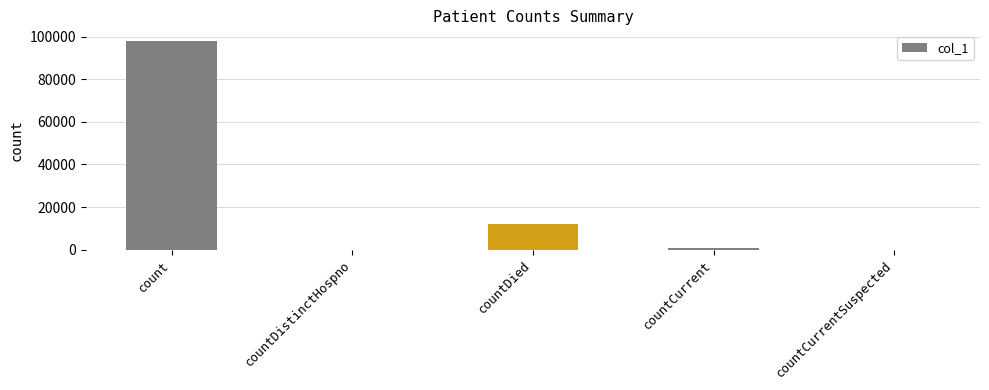

What is the greatest value displayed?

98029